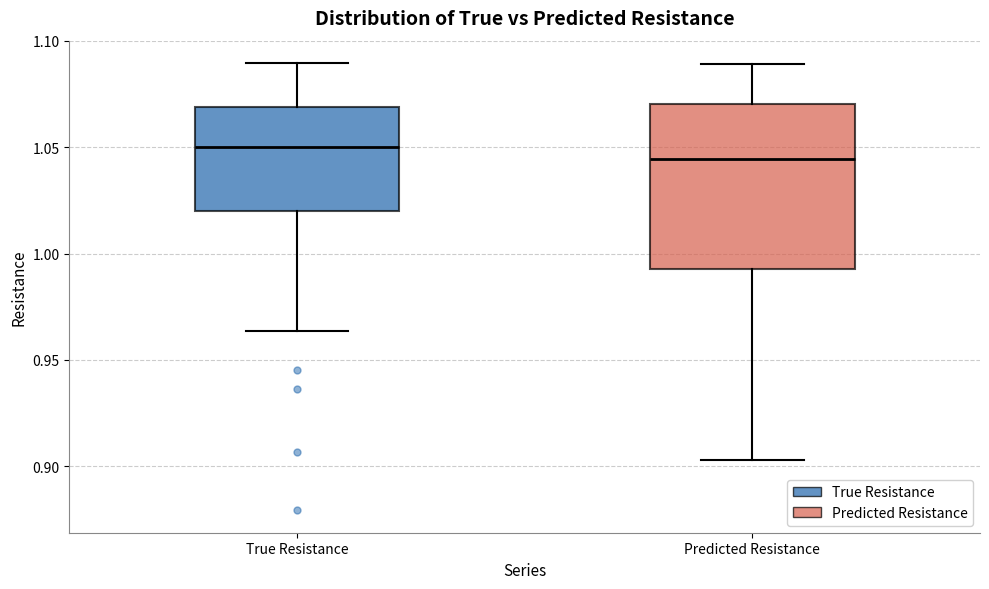

Reading left to right, read every box against the y-axis: the position of its median line, the range the box covers, and the ends of its whiskers. The values are not printed on the chart, so give them approximately, as read against the axis.

True Resistance: median 1.050, box 1.020 to 1.070, whiskers 0.965 to 1.090
Predicted Resistance: median 1.045, box 0.995 to 1.070, whiskers 0.905 to 1.090